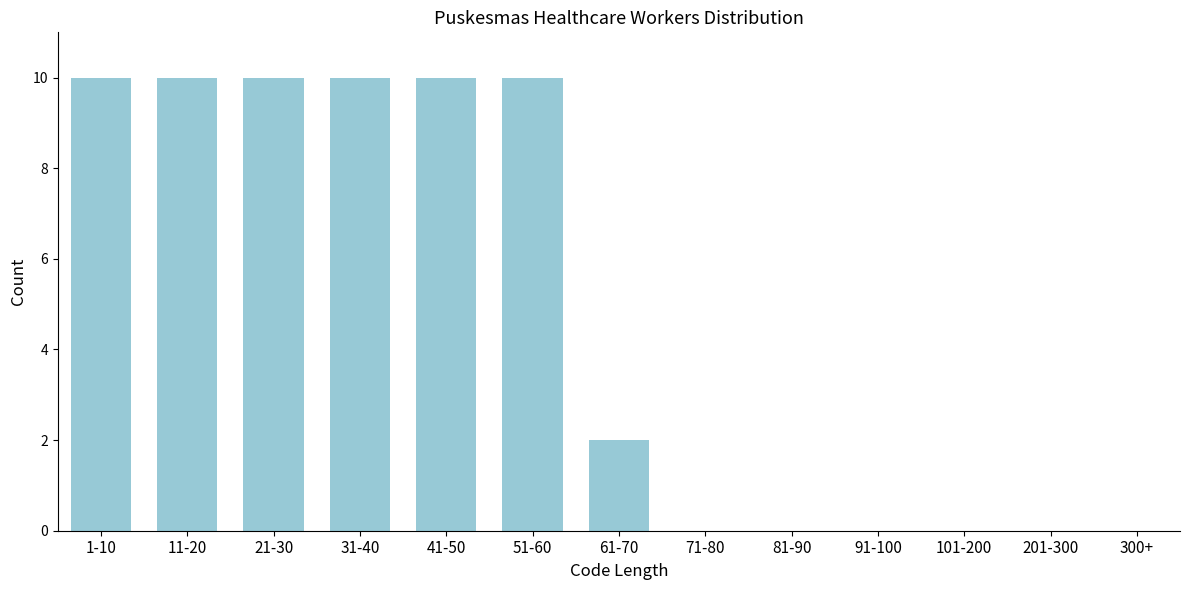

Reading right to left, extract all data points from this chart.

300+=0	201-300=0	101-200=0	91-100=0	81-90=0	71-80=0	61-70=2	51-60=10	41-50=10	31-40=10	21-30=10	11-20=10	1-10=10